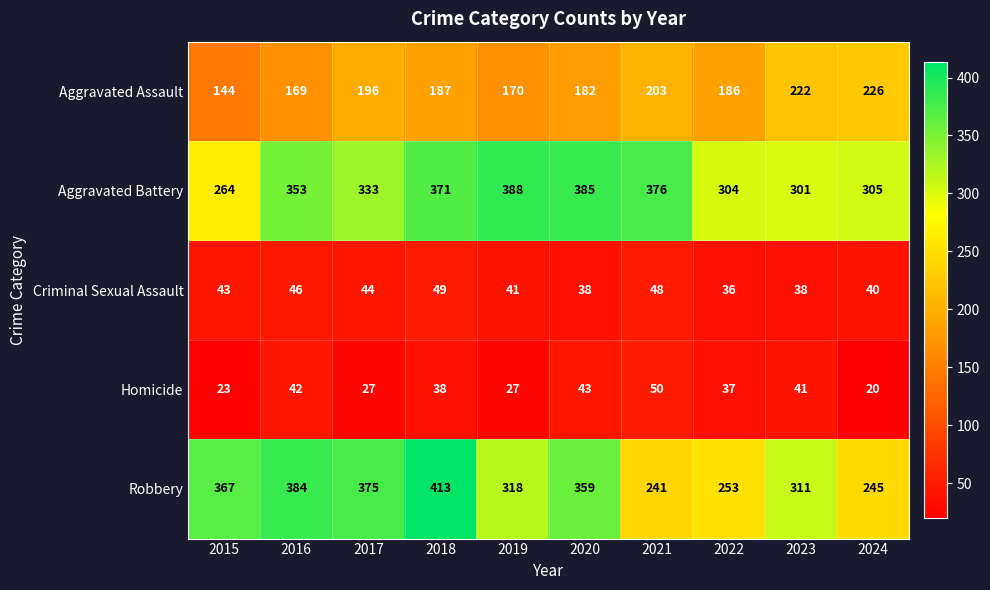

At which label does Robbery first exceed 359?

2015